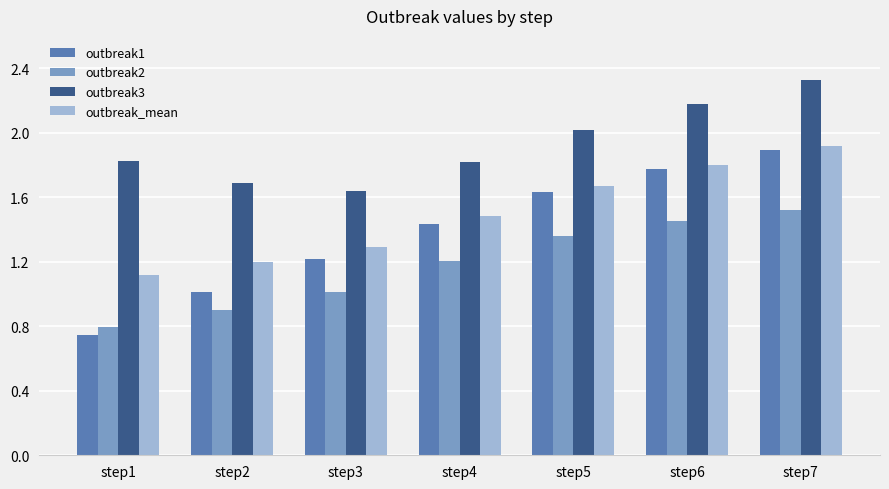

At how many categories does at least one series exceed 1?

7